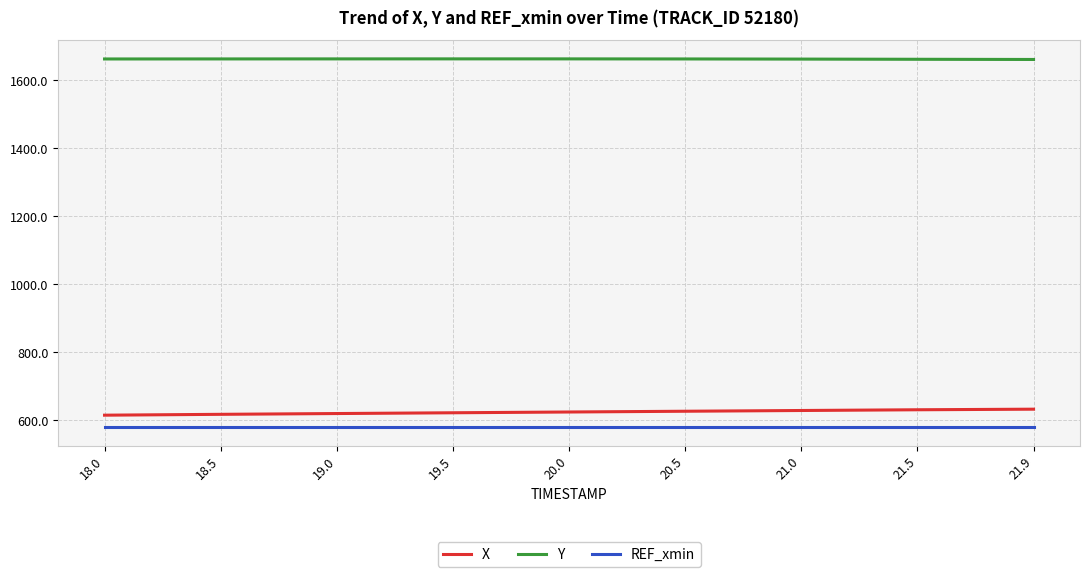

What position from the left is 21.5?

8